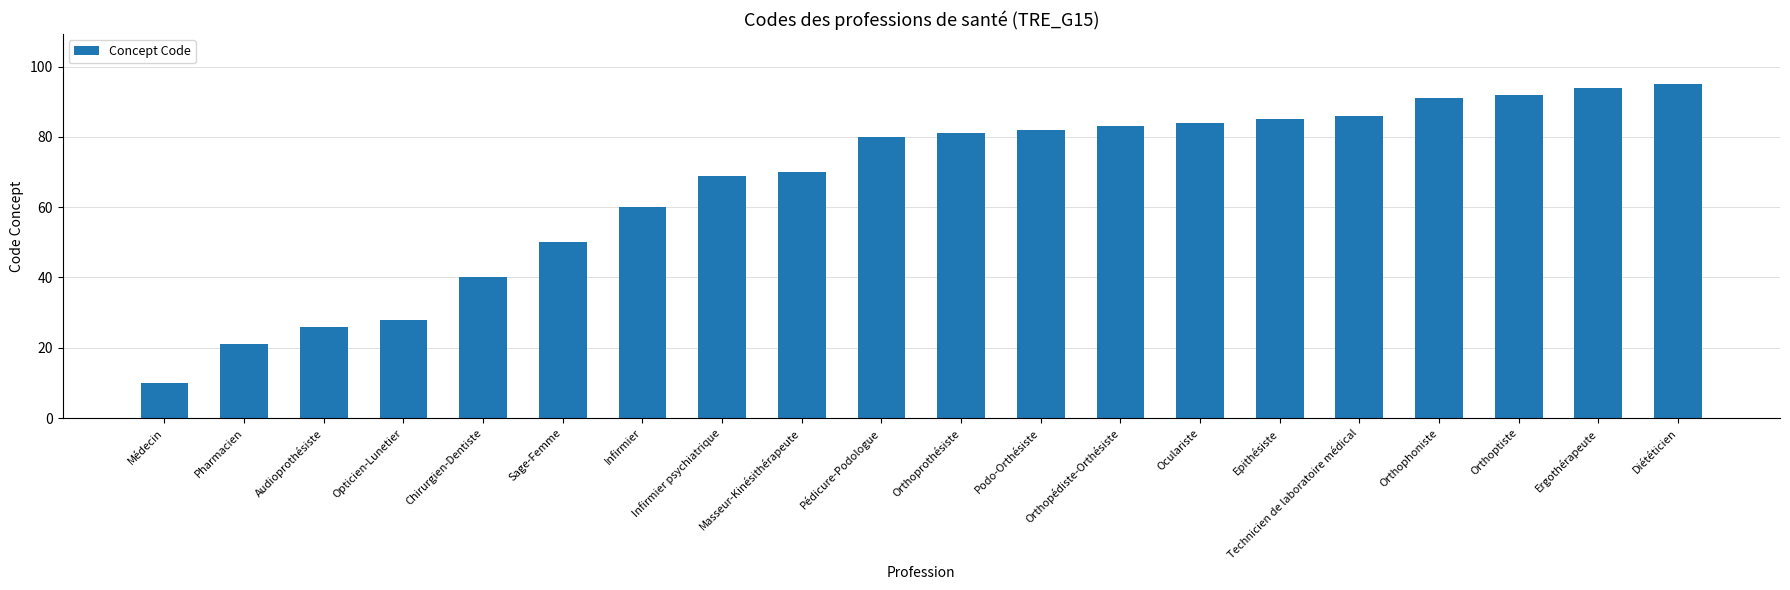

How many bars are there in total?

20